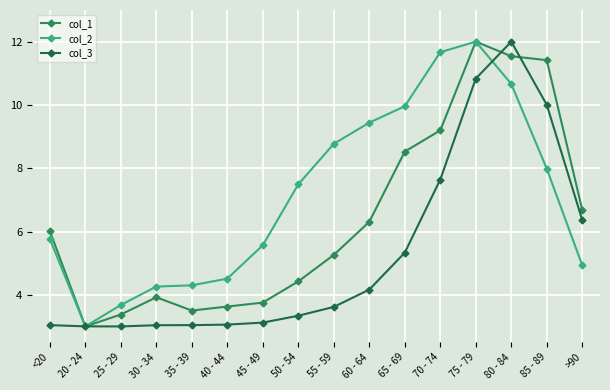

How many lines are shown in the chart?

3